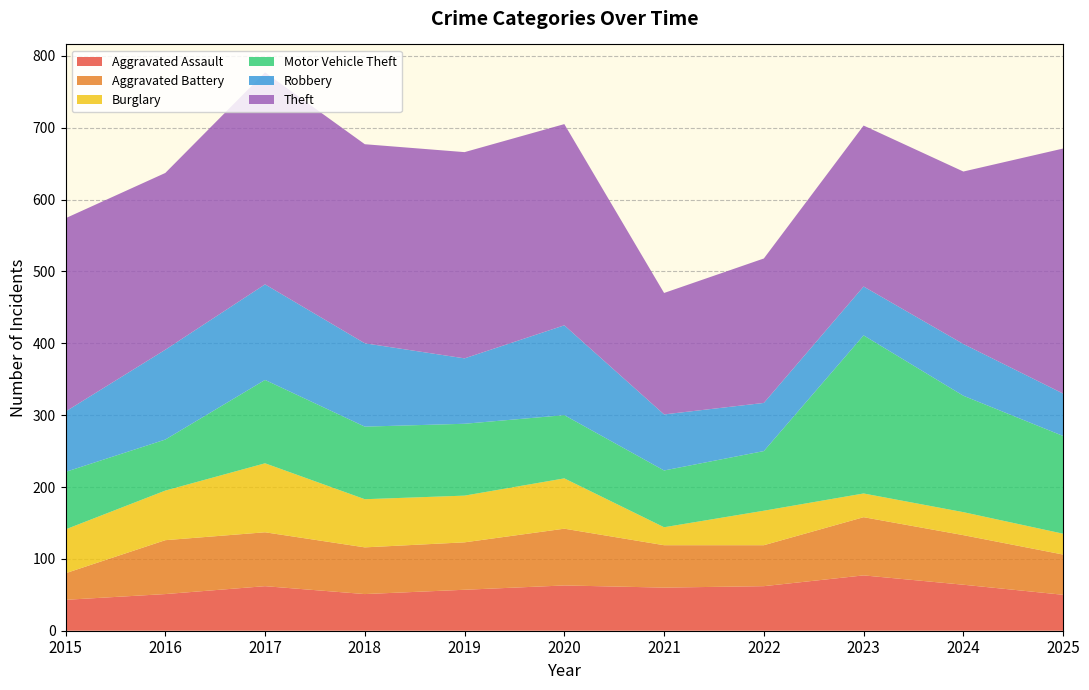

Reading left to right, transcribe all the data shown in this chart.

Aggravated Assault: 2015=43	2016=51	2017=62	2018=51	2019=57	2020=63	2021=60	2022=62	2023=77	2024=64	2025=50
Aggravated Battery: 2015=37	2016=75	2017=75	2018=65	2019=66	2020=79	2021=59	2022=57	2023=81	2024=69	2025=56
Burglary: 2015=61	2016=69	2017=96	2018=67	2019=65	2020=70	2021=25	2022=48	2023=33	2024=32	2025=29
Motor Vehicle Theft: 2015=80	2016=71	2017=116	2018=101	2019=100	2020=88	2021=79	2022=83	2023=220	2024=162	2025=136
Robbery: 2015=84	2016=125	2017=133	2018=116	2019=91	2020=125	2021=78	2022=67	2023=68	2024=72	2025=59
Theft: 2015=269	2016=246	2017=295	2018=277	2019=287	2020=280	2021=169	2022=201	2023=224	2024=240	2025=341